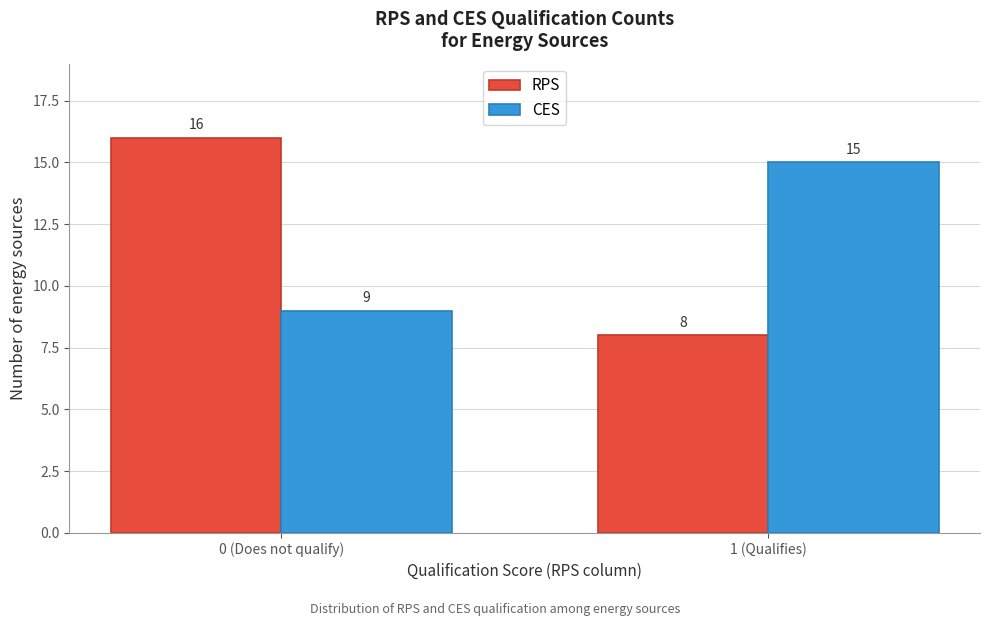

Reading left to right, extract all data points from this chart.

RPS: 16	8
CES: 9	15